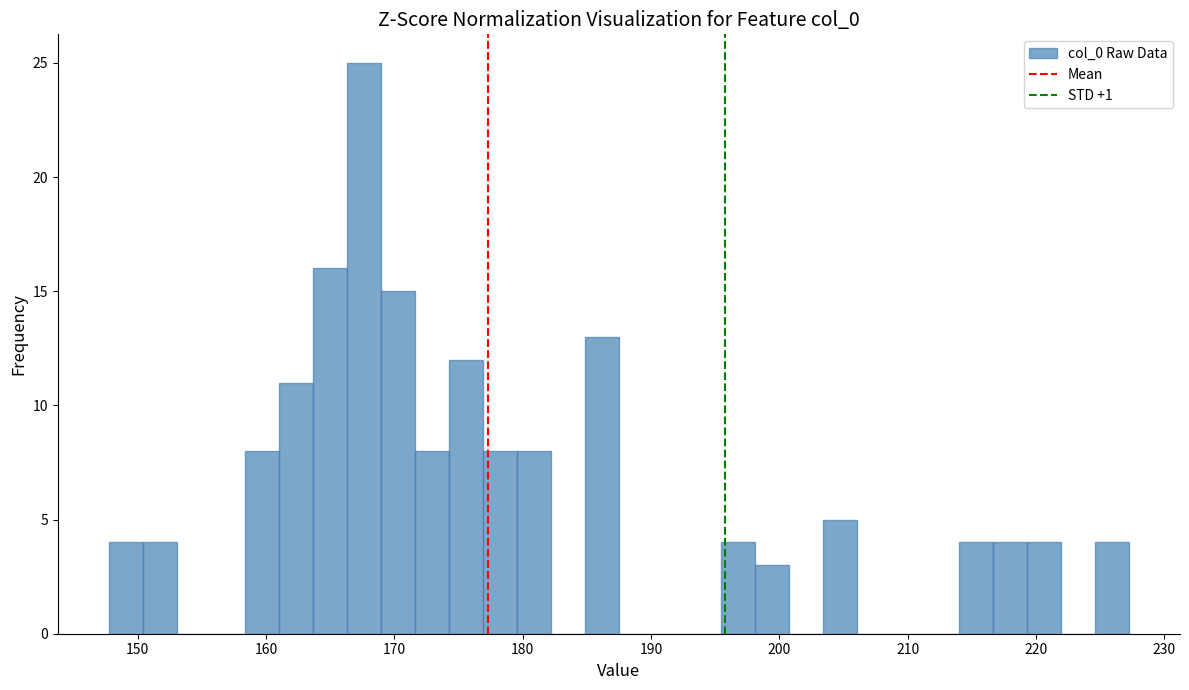

Read against the x-axis, roughly where is the centre of the tallest bar?

168